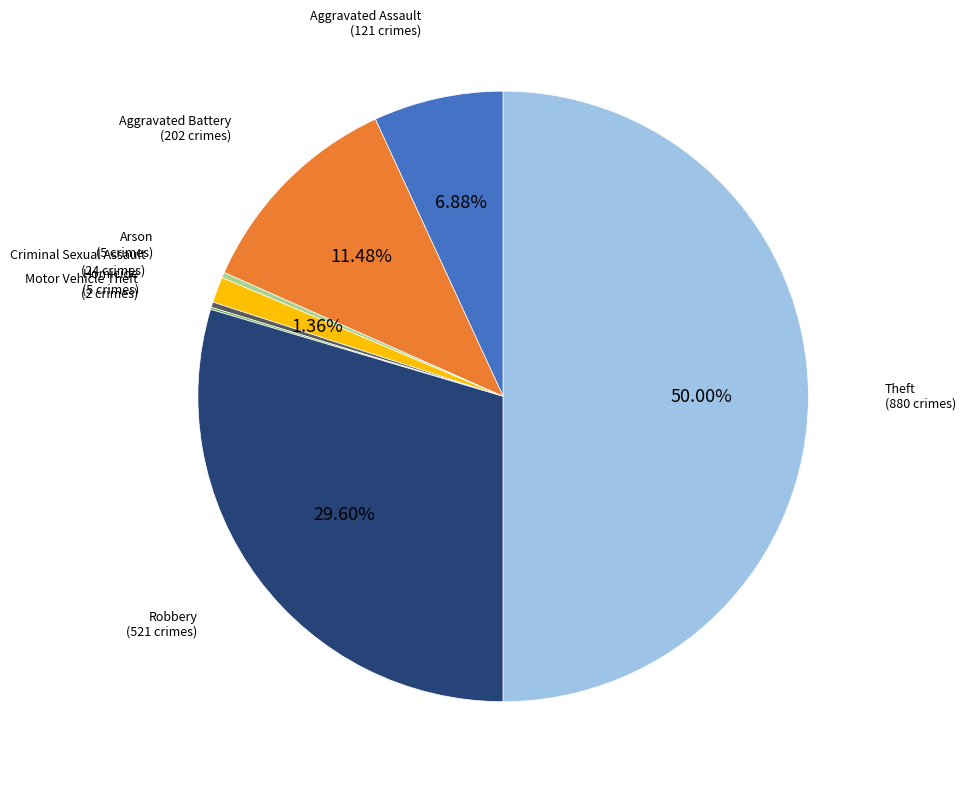

Which has a higher value, Homicide or Aggravated Battery?

Aggravated Battery